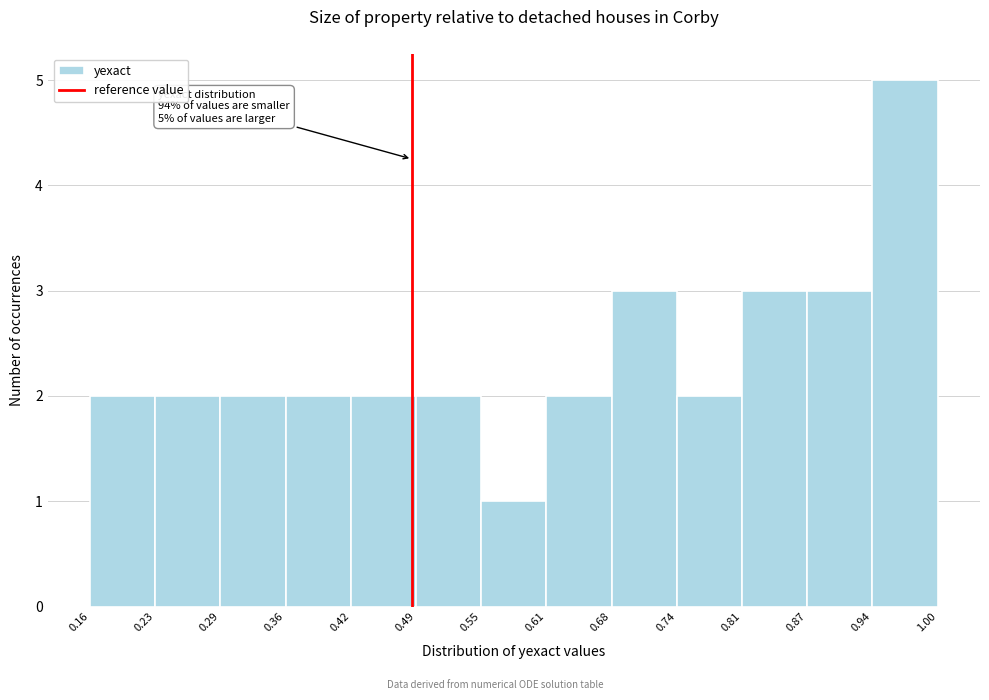

Which range on the x-axis has the tallest bar?

0.94 to 1.00